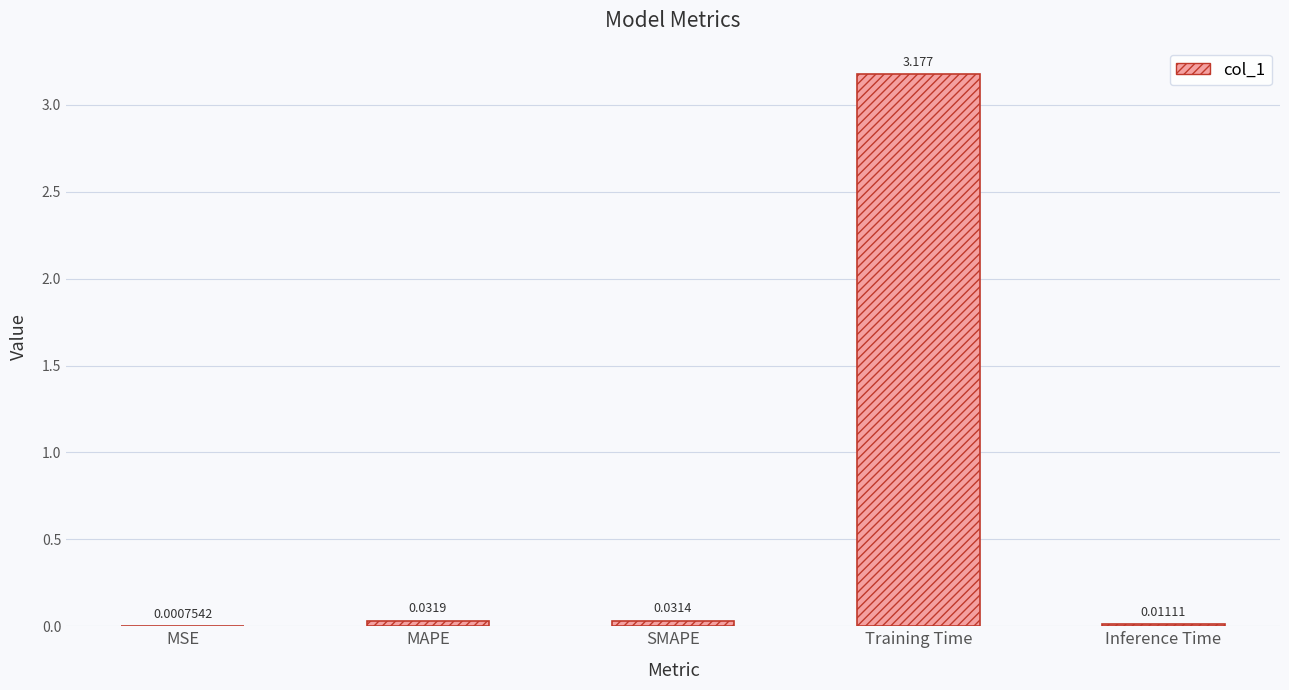

What is the sum of all values?

3.3